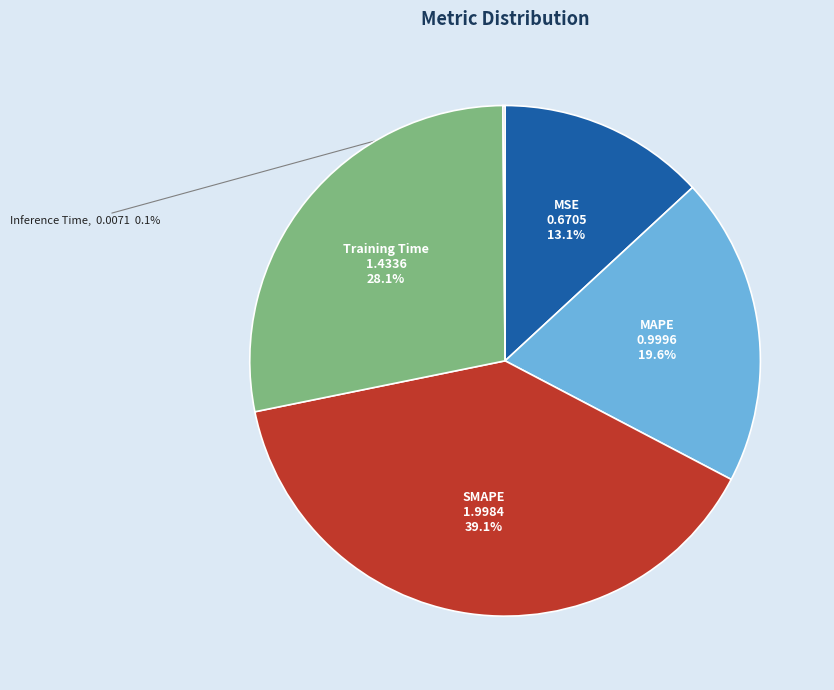

Does any single category account for the majority?

No